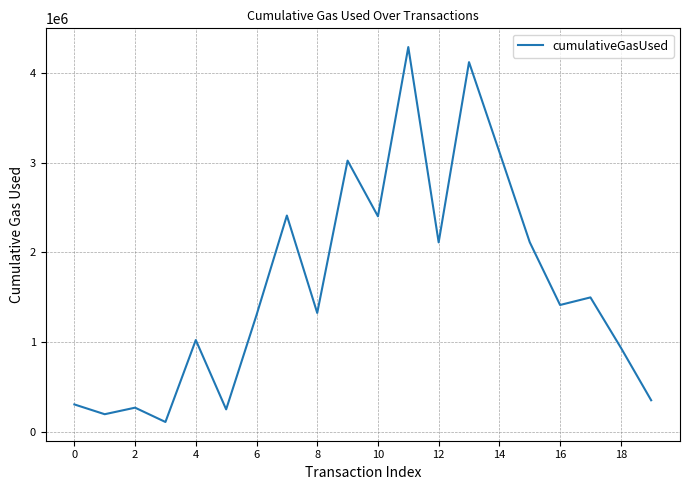

What is the minimum value shown in the chart?

108525